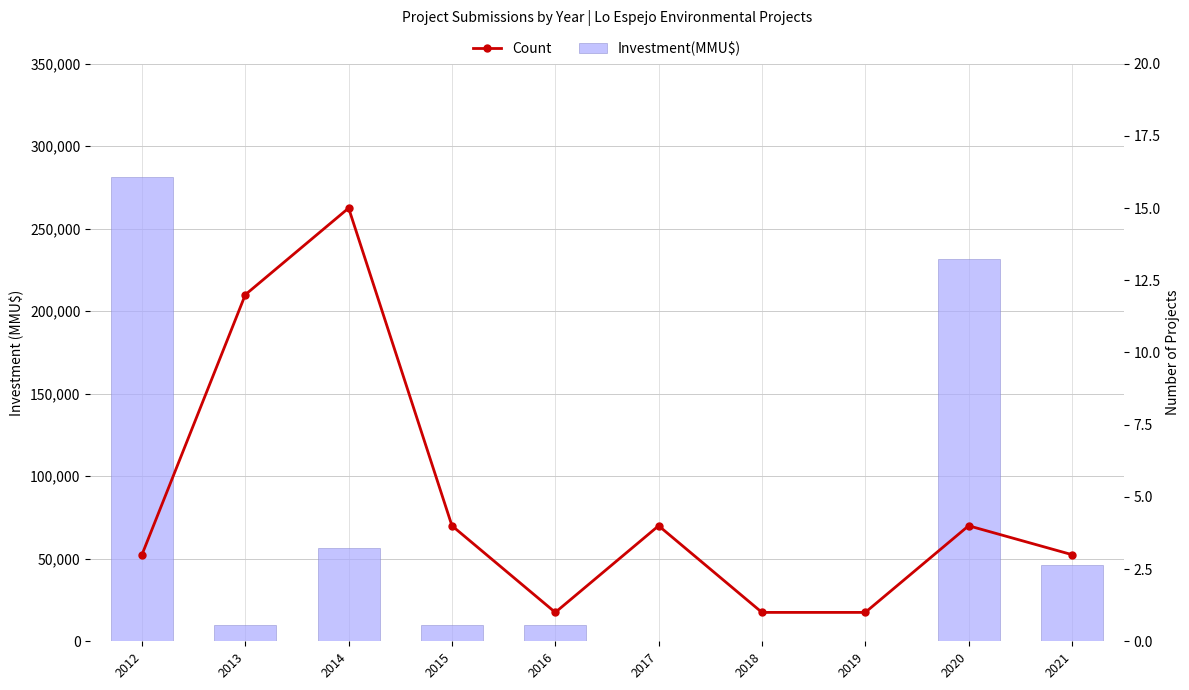

Read the Investment(MMU$) value at 2018.

40